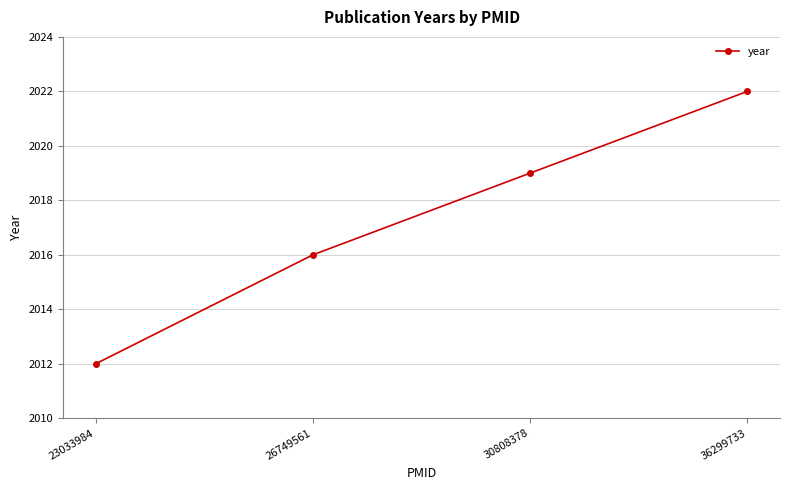

What is the ratio of the value at 23033984 to the value at 30808378?

1.0